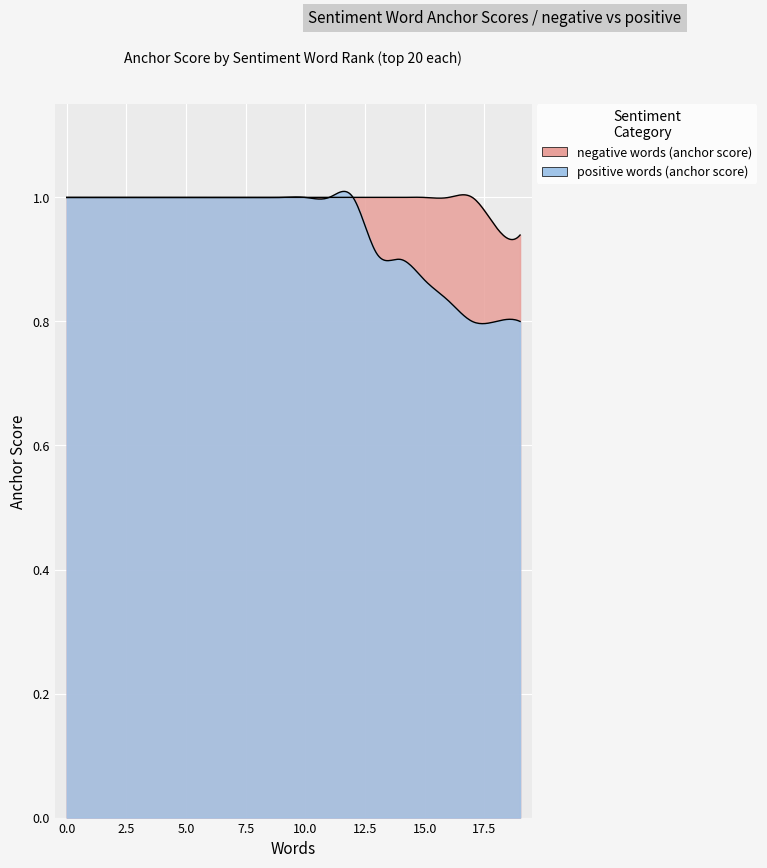

How many lines are shown in the chart?

2